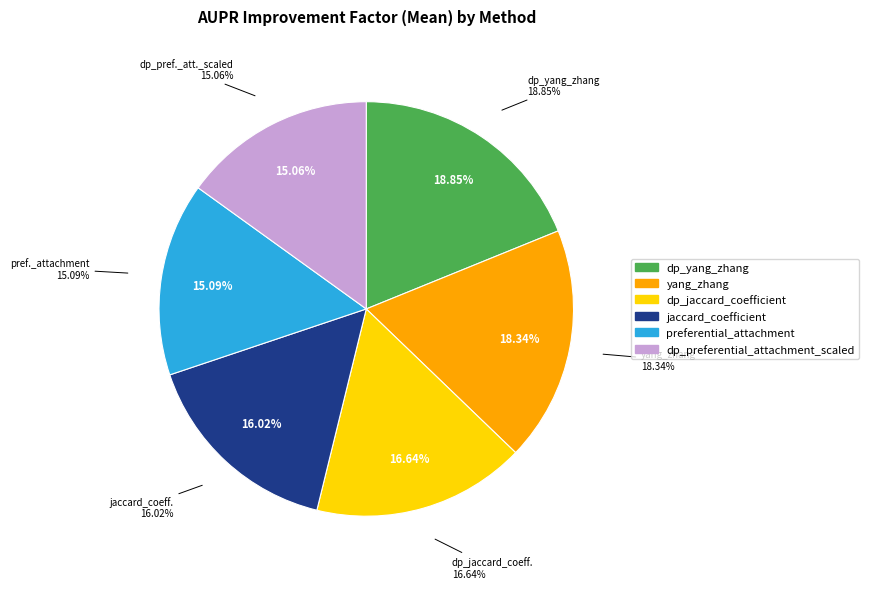

Approximately how many times larger is the value at dp_yang_zhang compared to yang_zhang?

1.0